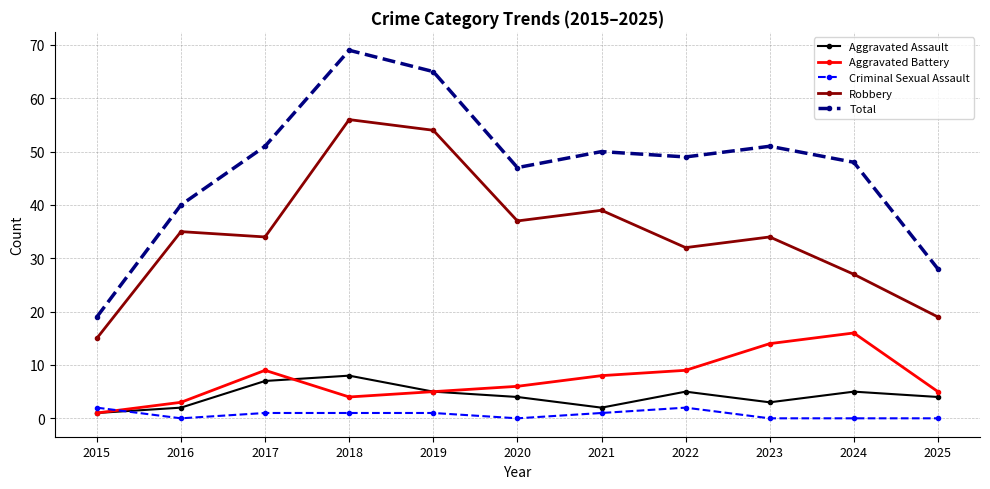

What is the sum of the Aggravated Assault values at 2017 and 2016?

9